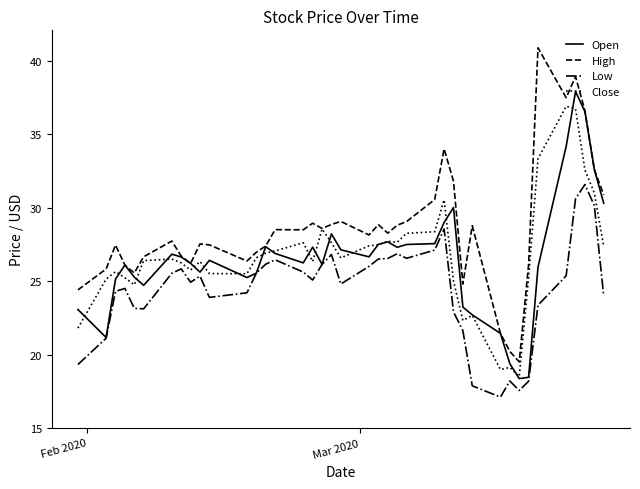

What is the sum of all High values?

1142.4